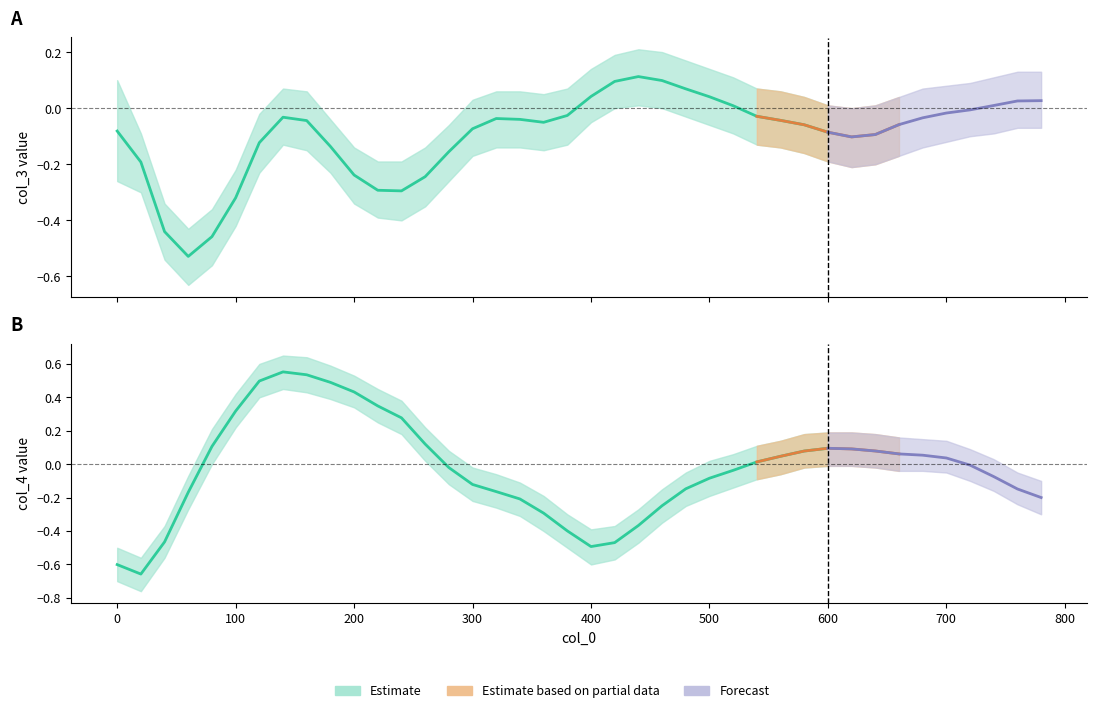

Does the chart display data point markers on the line(s)?

No